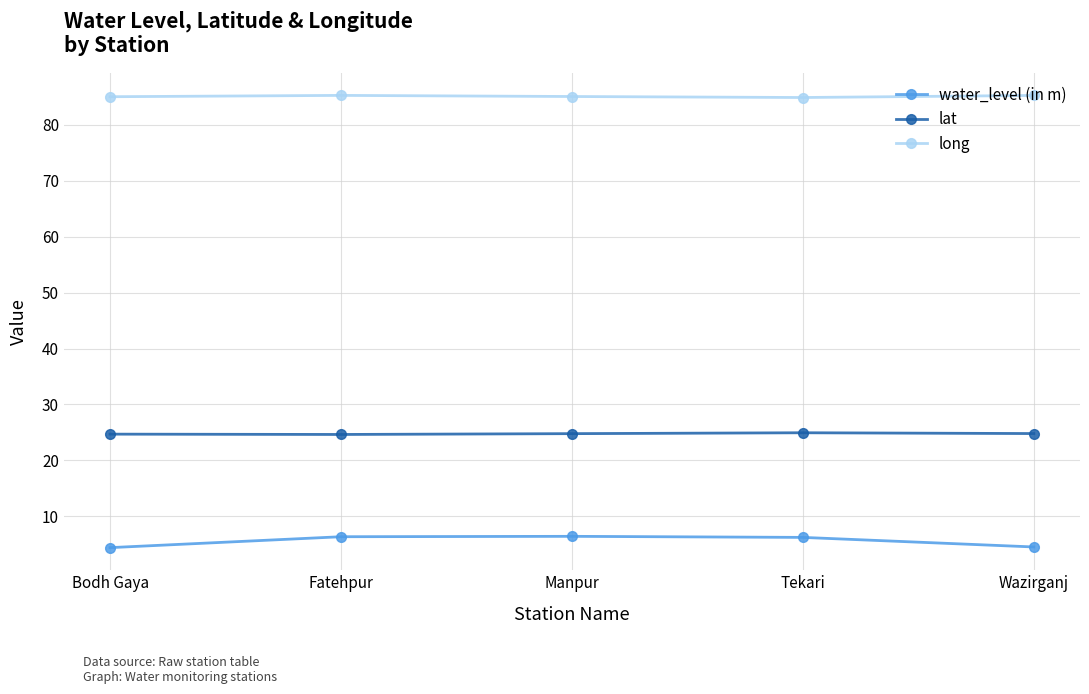

How many data points in water_level (in m) are above 6?

3